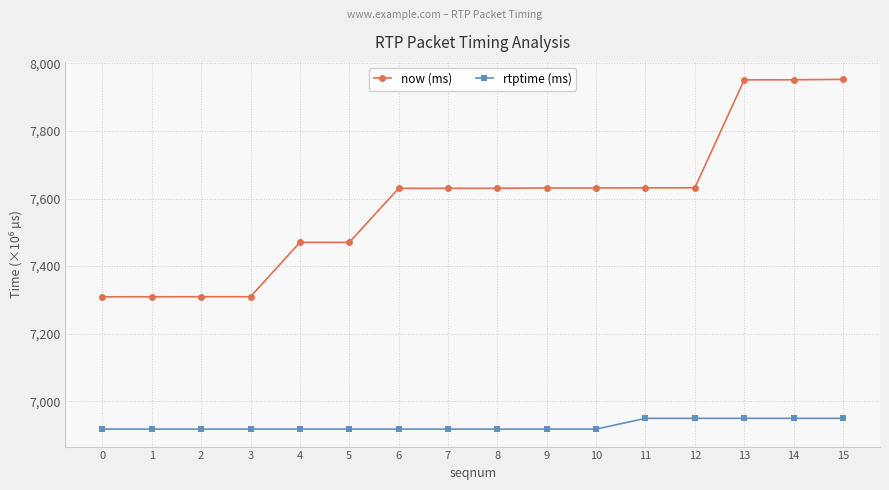

How many data points does each series have?

16